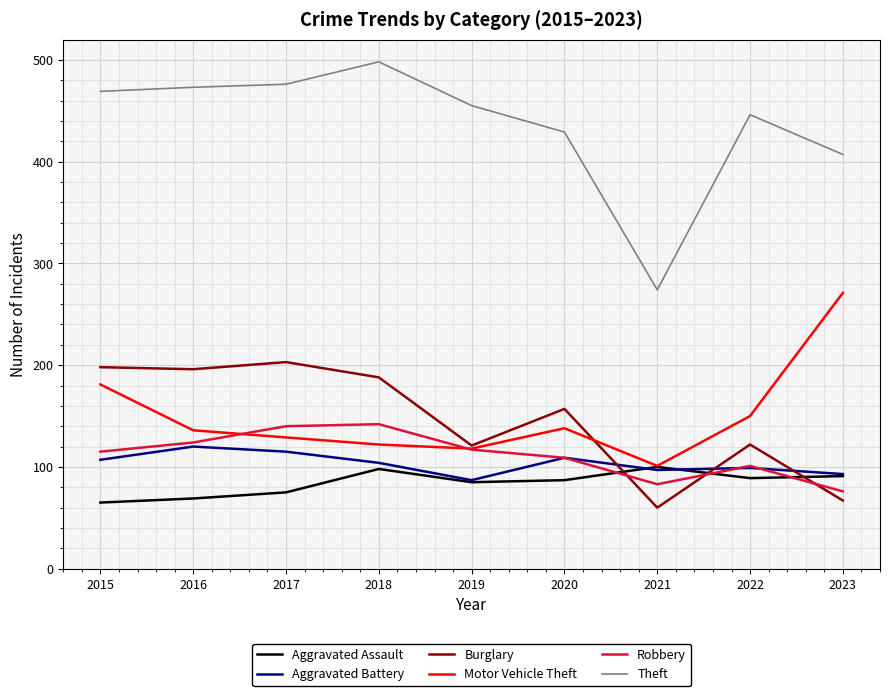

Which category has the highest value across all series?

2018